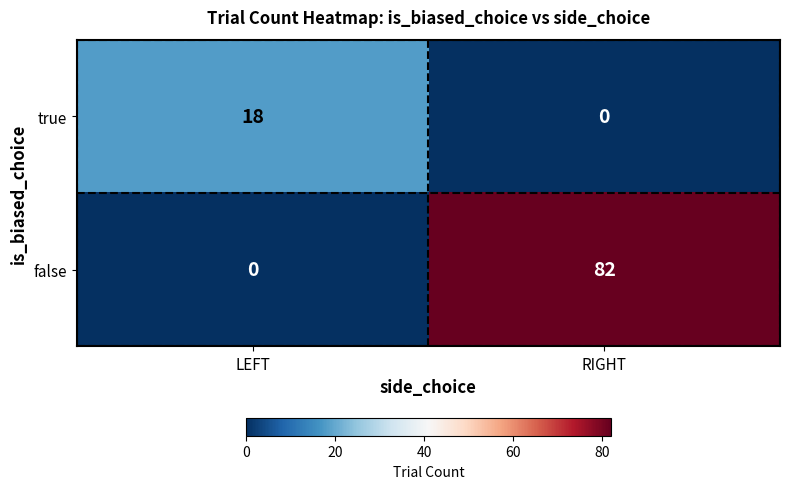

At which category is the sum across all series the highest?

RIGHT